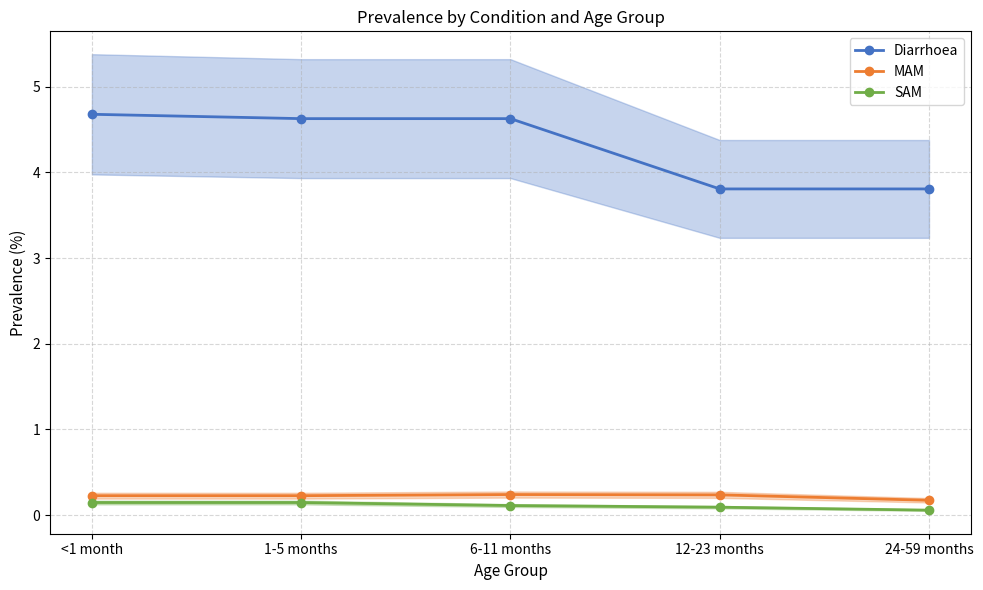

What is the approximate value of SAM at 12-23 months?

0.1